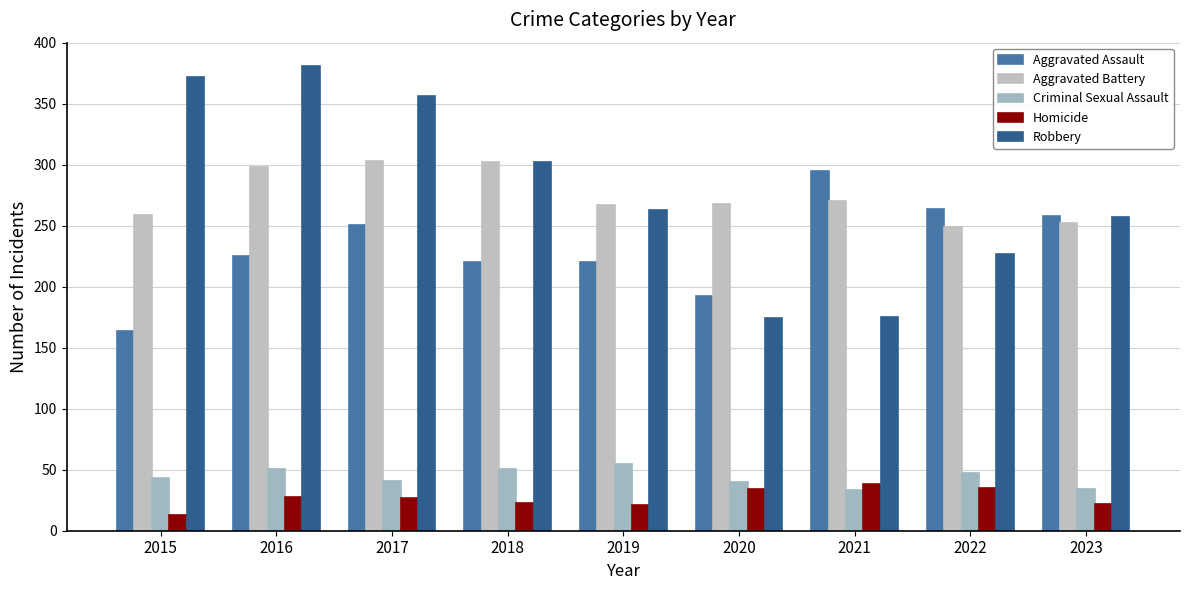

Is it true that Aggravated Assault equals 116 at 2017?

False